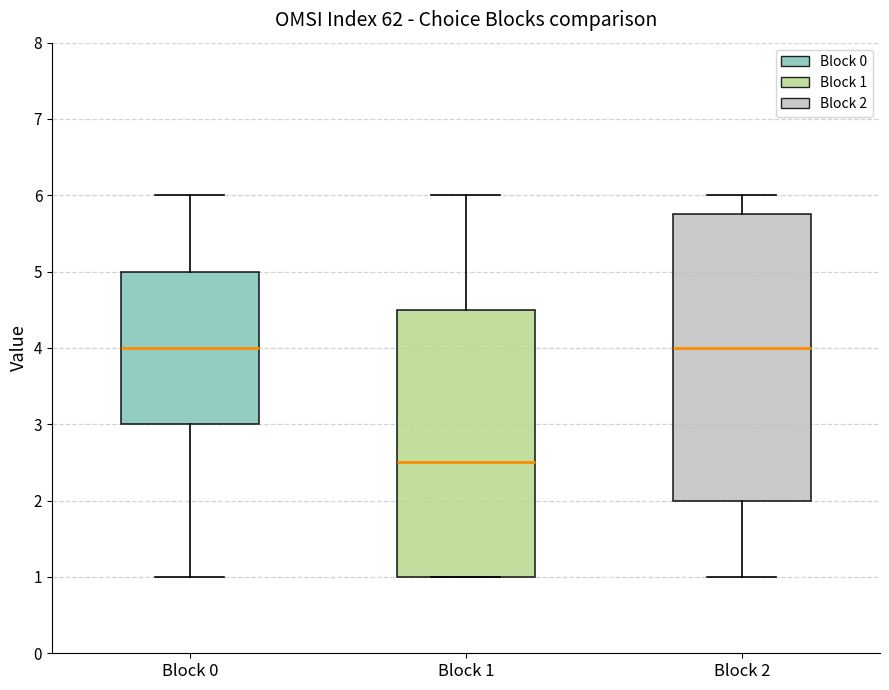

Reading left to right, read every box against the y-axis: the position of its median line, the range the box covers, and the ends of its whiskers. The values are not printed on the chart, so give them approximately, as read against the axis.

Block 0: median 4.0, box 3.0 to 5.0, whiskers 1.0 to 6.0
Block 1: median 2.5, box 1.0 to 4.5, whiskers 1.0 to 6.0
Block 2: median 4.0, box 2.0 to 5.8, whiskers 1.0 to 6.0